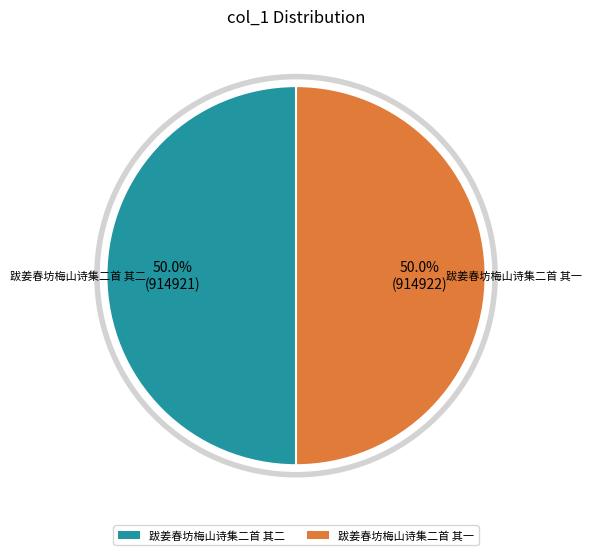

What is the total percentage of 跋姜春坊梅山诗集二首 其一 and 跋姜春坊梅山诗集二首 其二?

100.0%